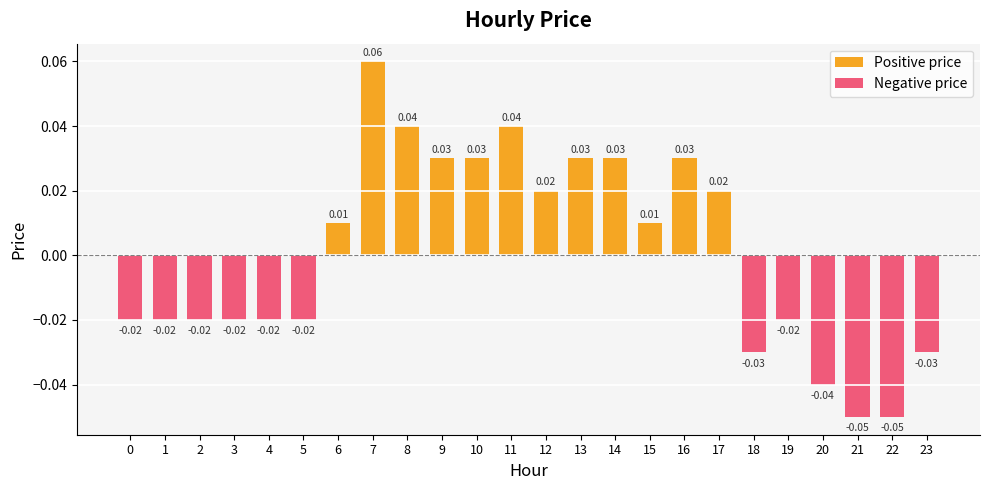

At how many categories does at least one series exceed 0?

12